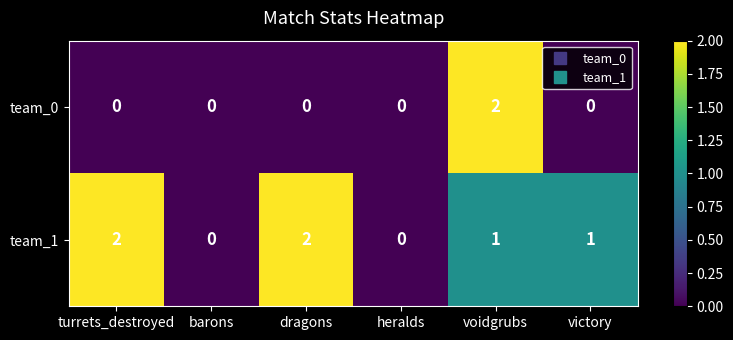

The team_0 series shows 0 at heralds. True or false?

True